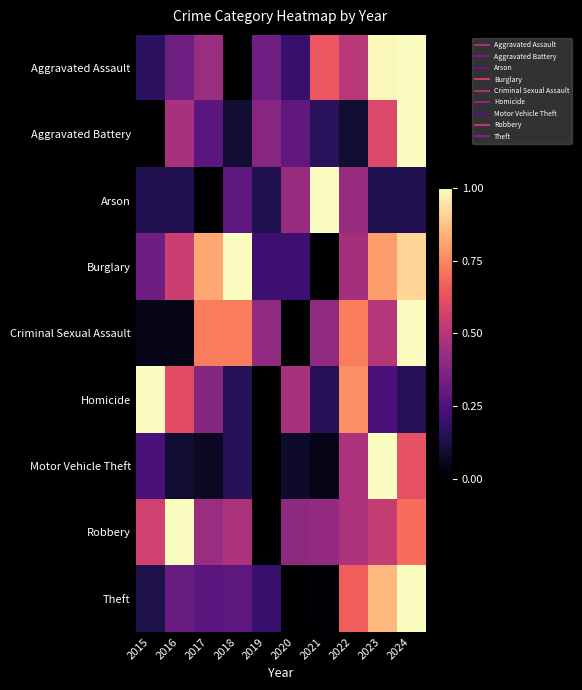

At how many categories does at least one series exceed 0?

10